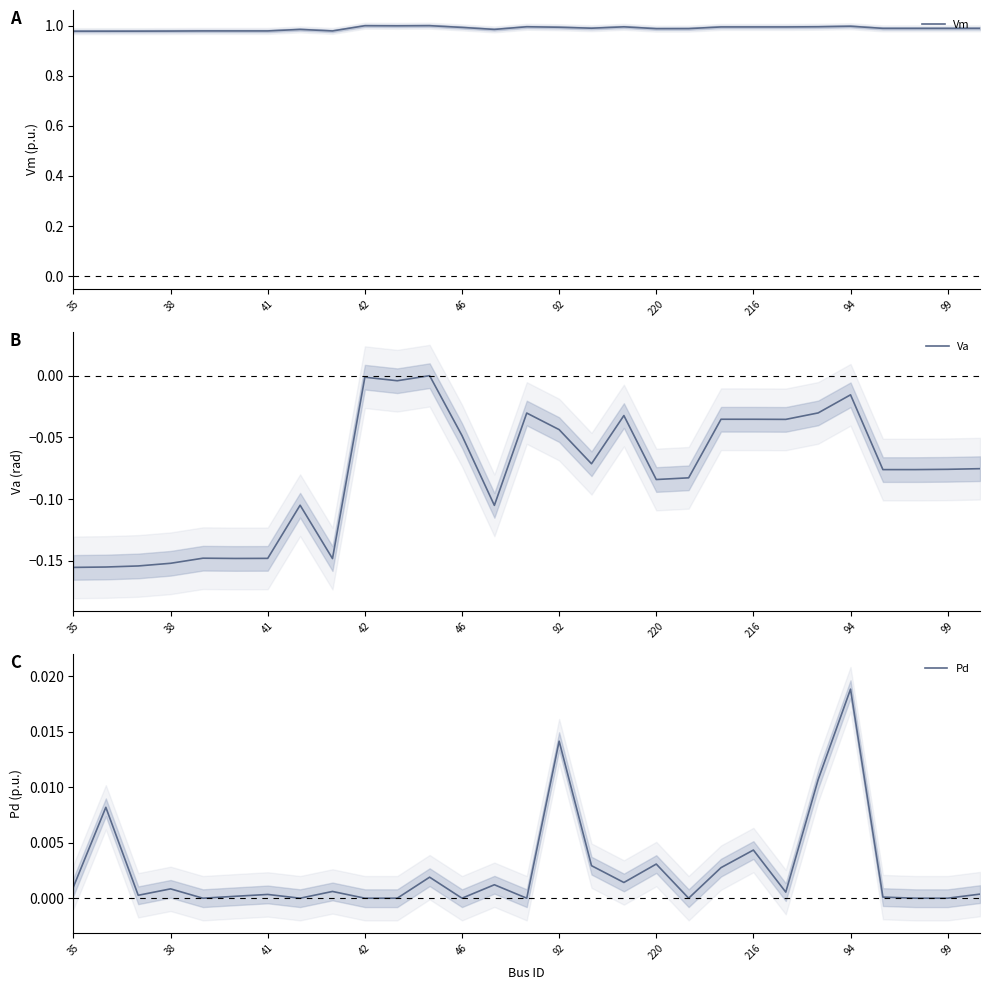

The value of Pd at 19 is 0.0. True or false?

True